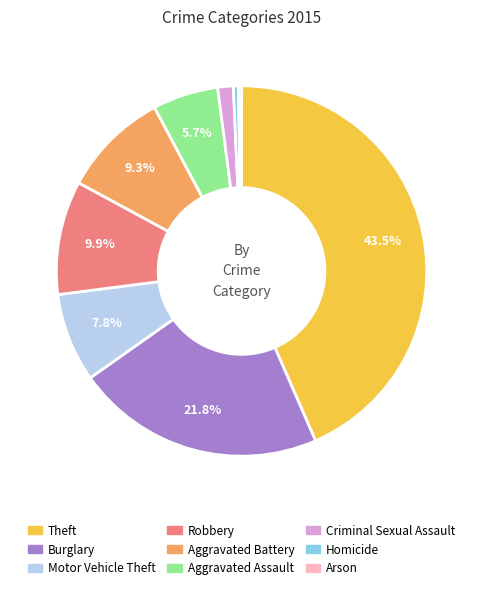

Which category has the biggest portion of the pie?

Theft